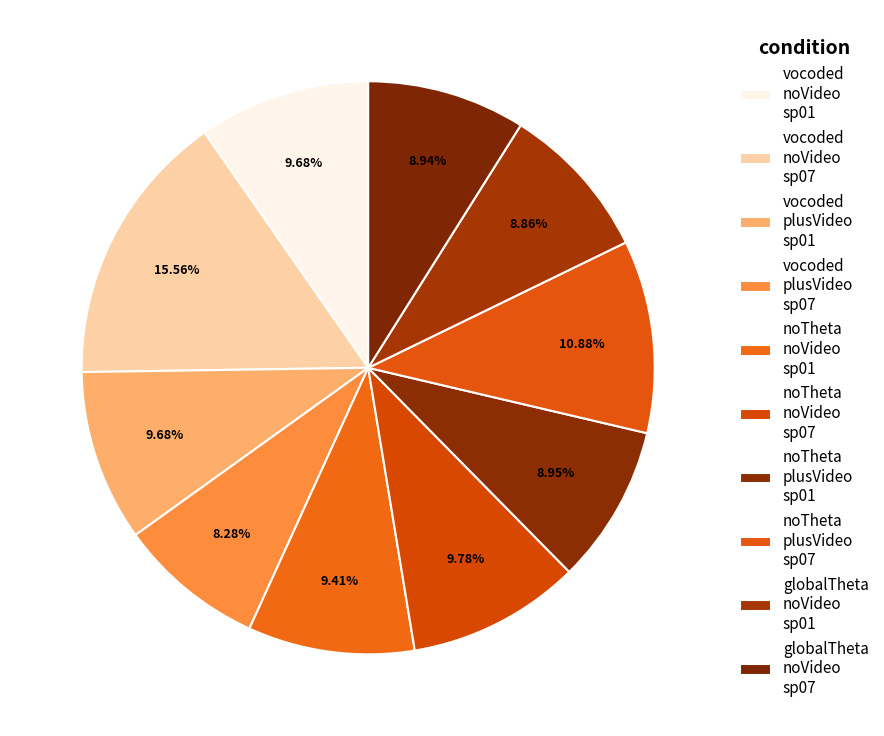

How many slices are in this pie chart?

10